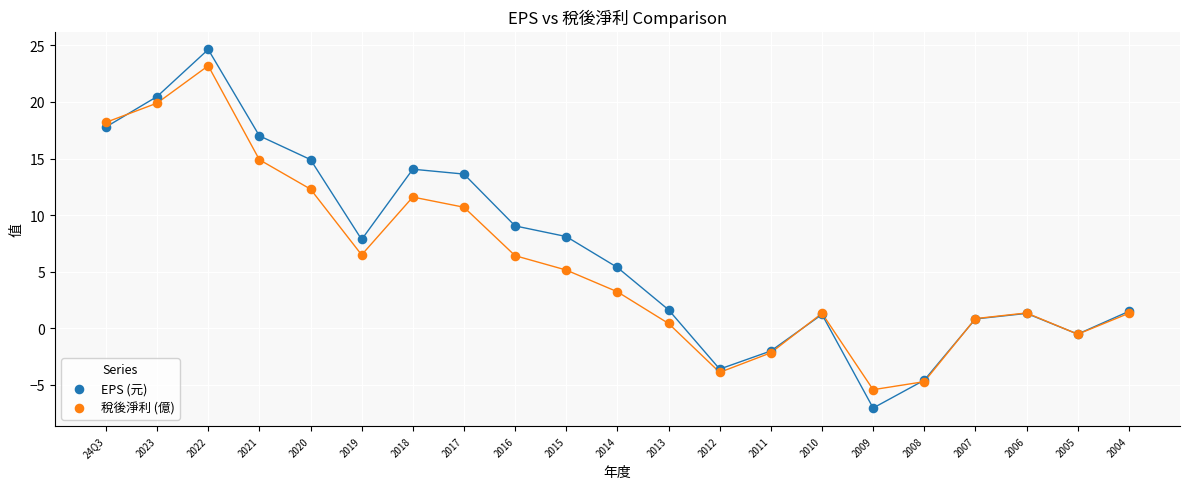

Which series has the widest spread of Y values?

EPS (元)